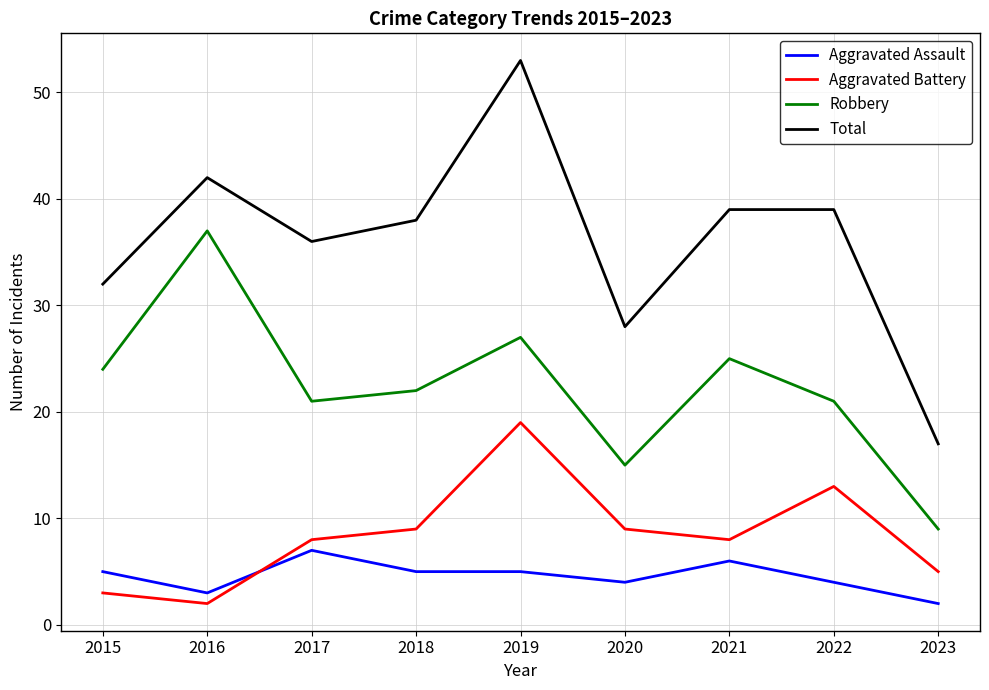

What is the approximate value of Robbery at 2015?

24